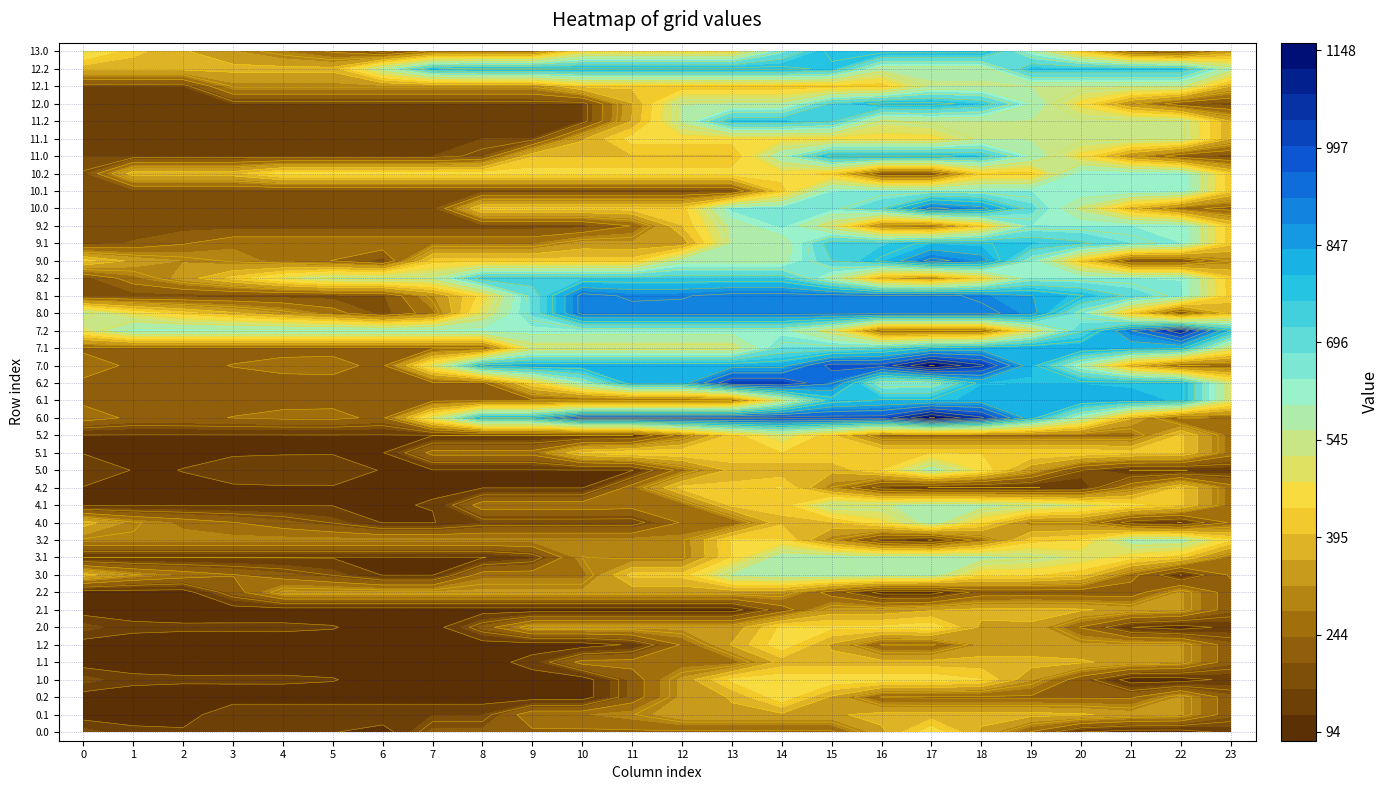

What is the difference between the second highest and second lowest values in the 0.1 series?

281.1